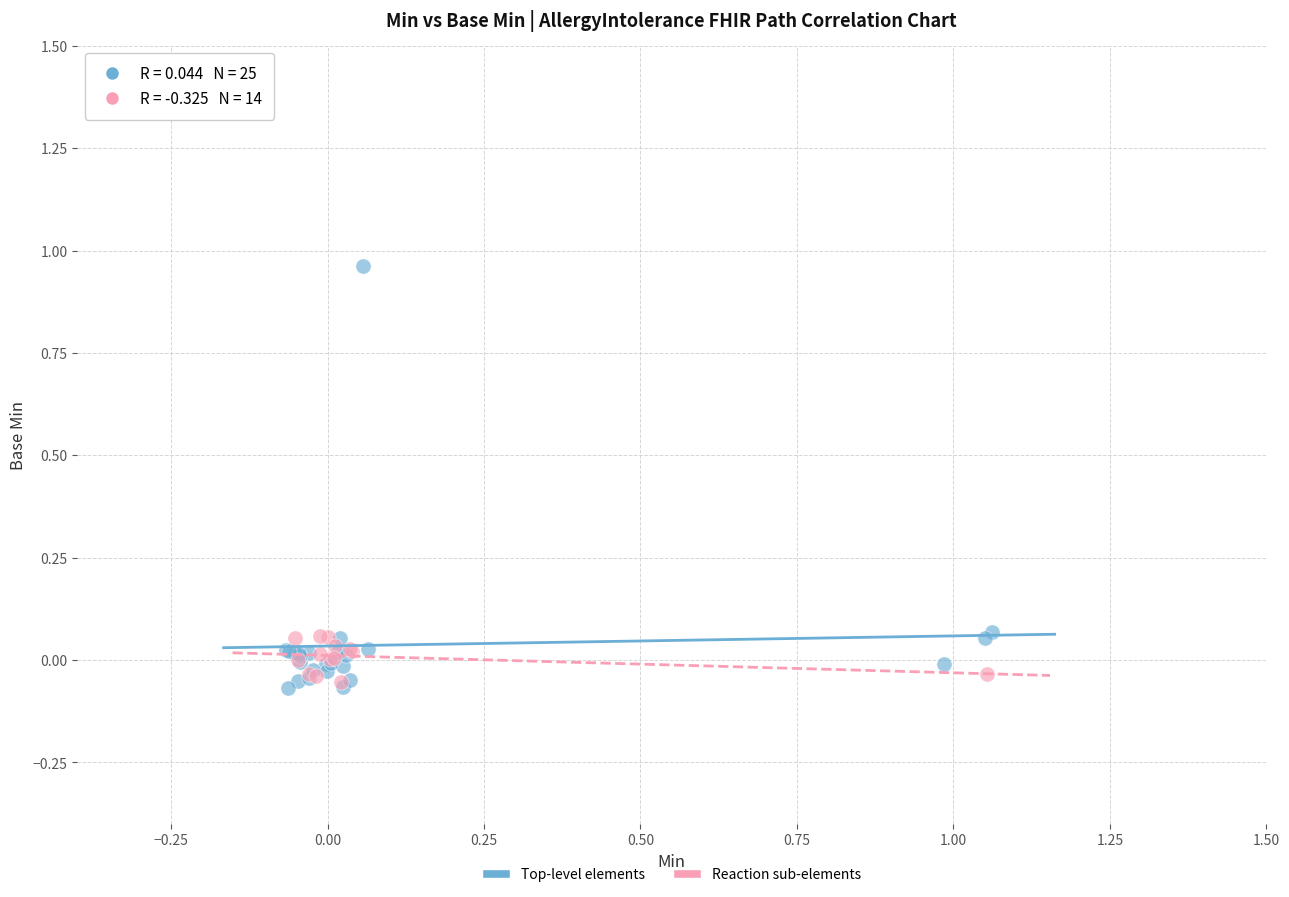

Which series has the widest spread of Y values?

Top-level elements